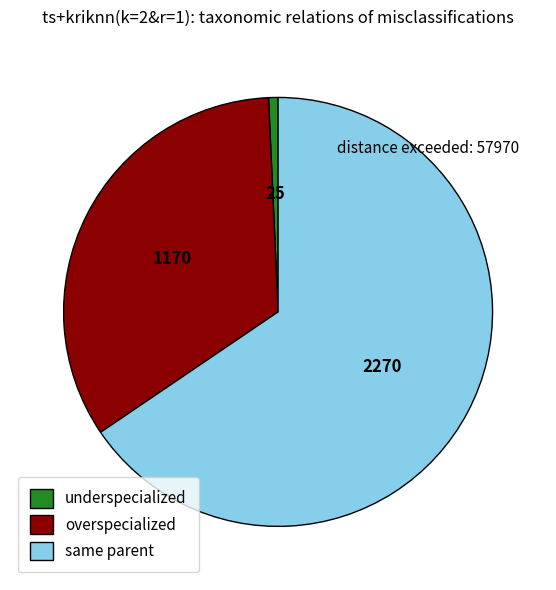

Is the sum of overspecialized and underspecialized greater than half?

No